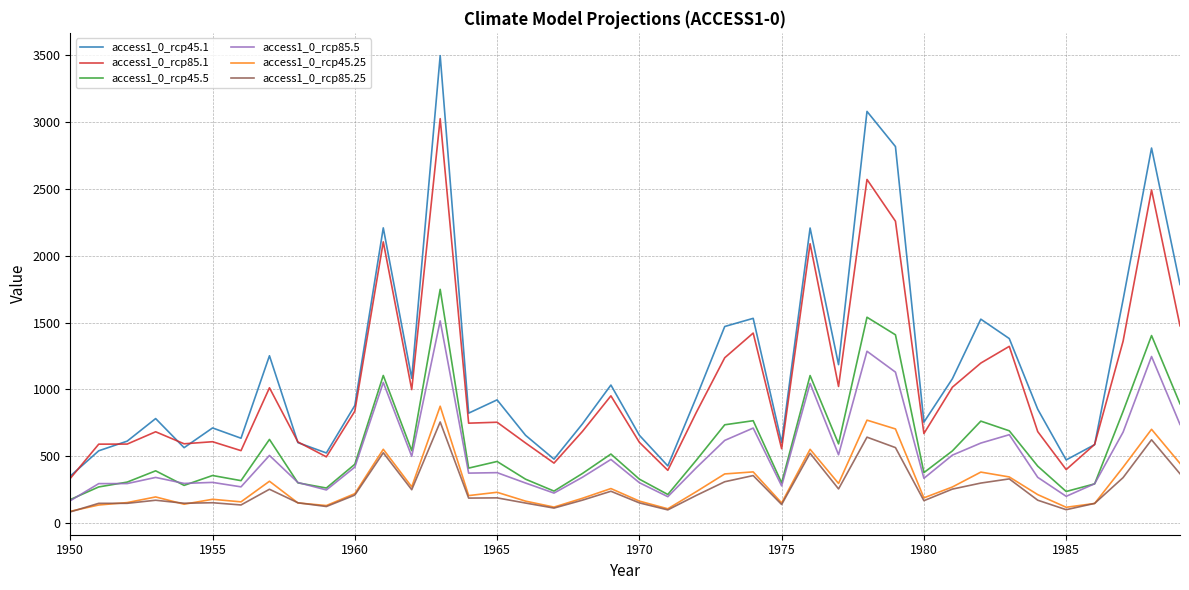

True or false: access1_0_rcp85.25 and access1_0_rcp45.1 cross at least once.

False